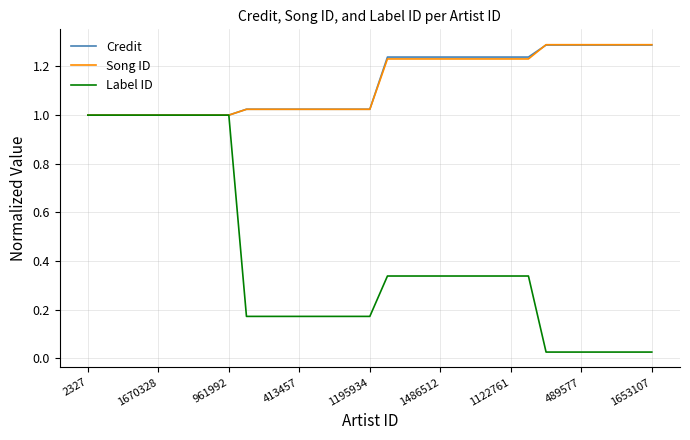

Which series has the largest range (max minus min)?

Label ID